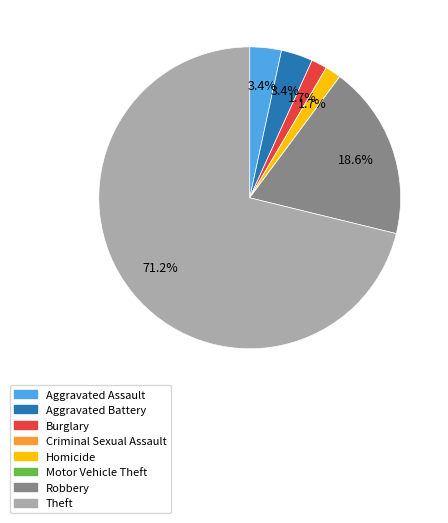

Combined, what portion of the pie is Aggravated Assault and Burglary?

5.1%